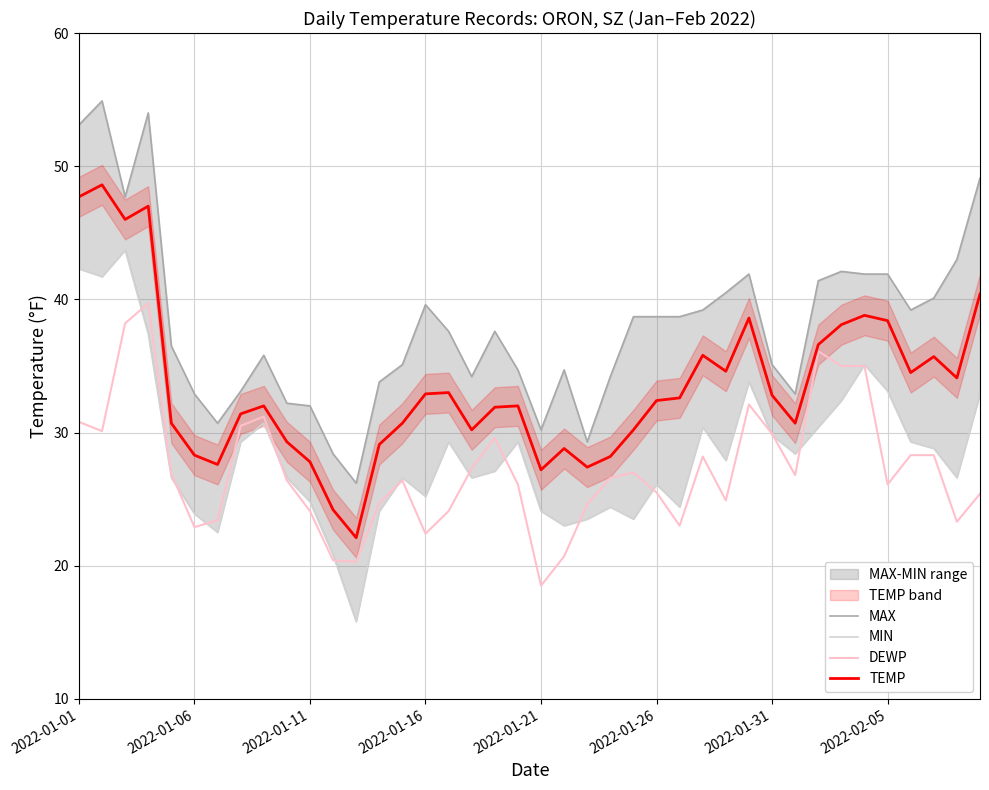

True or false: DEWP and TEMP cross at least once.

False